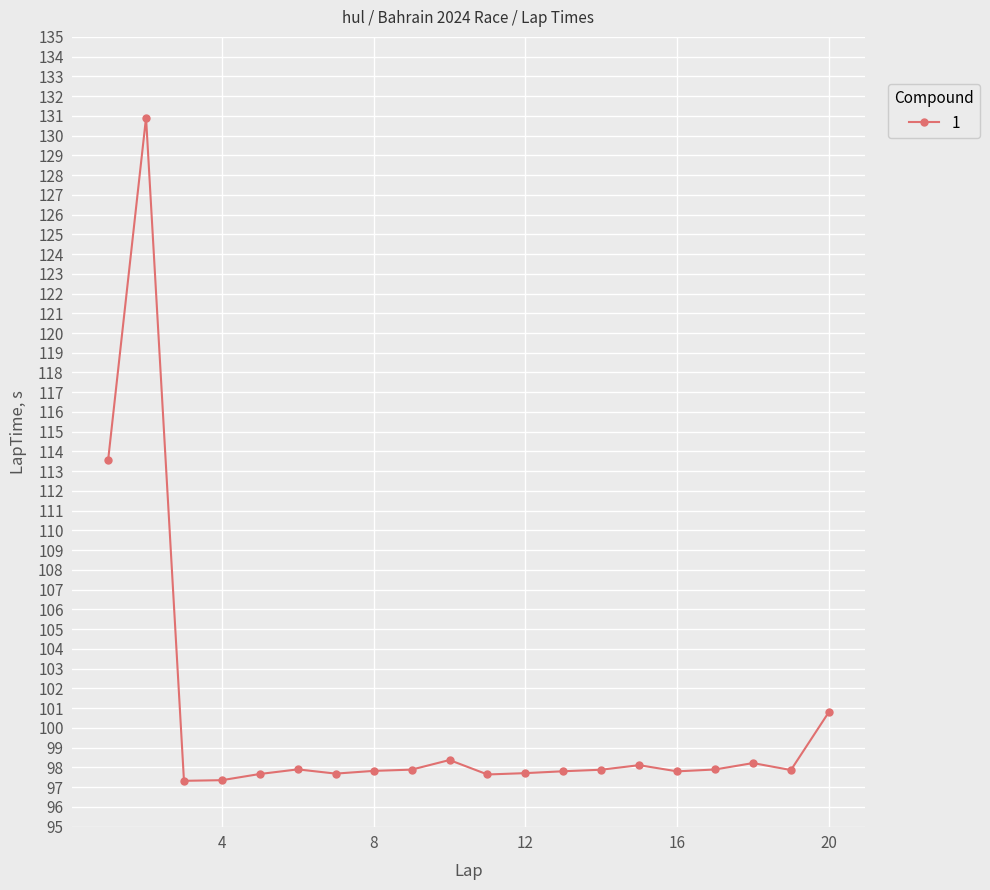

What is the maximum value shown in the chart?

130.9